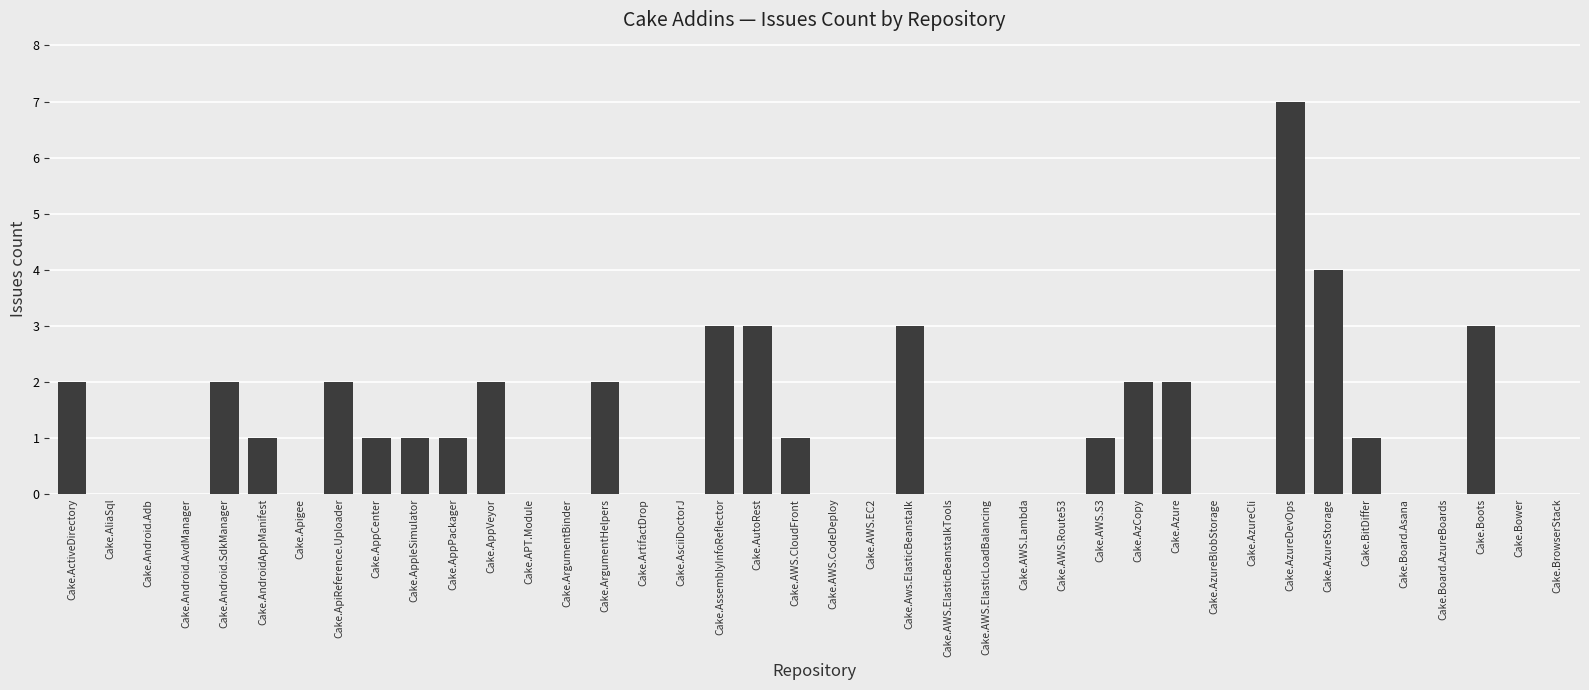

How many series are shown in this chart?

1